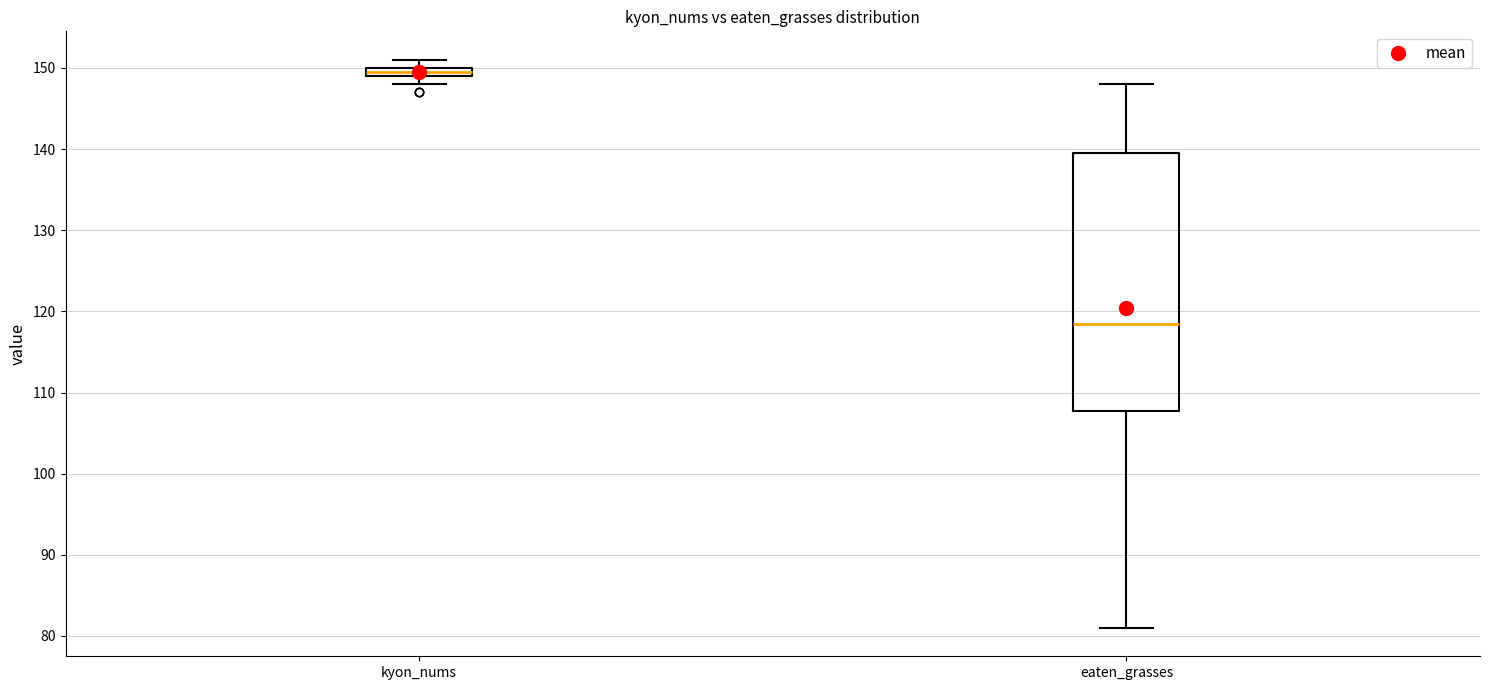

Which box is the tallest, from its lower edge to its upper edge?

eaten_grasses